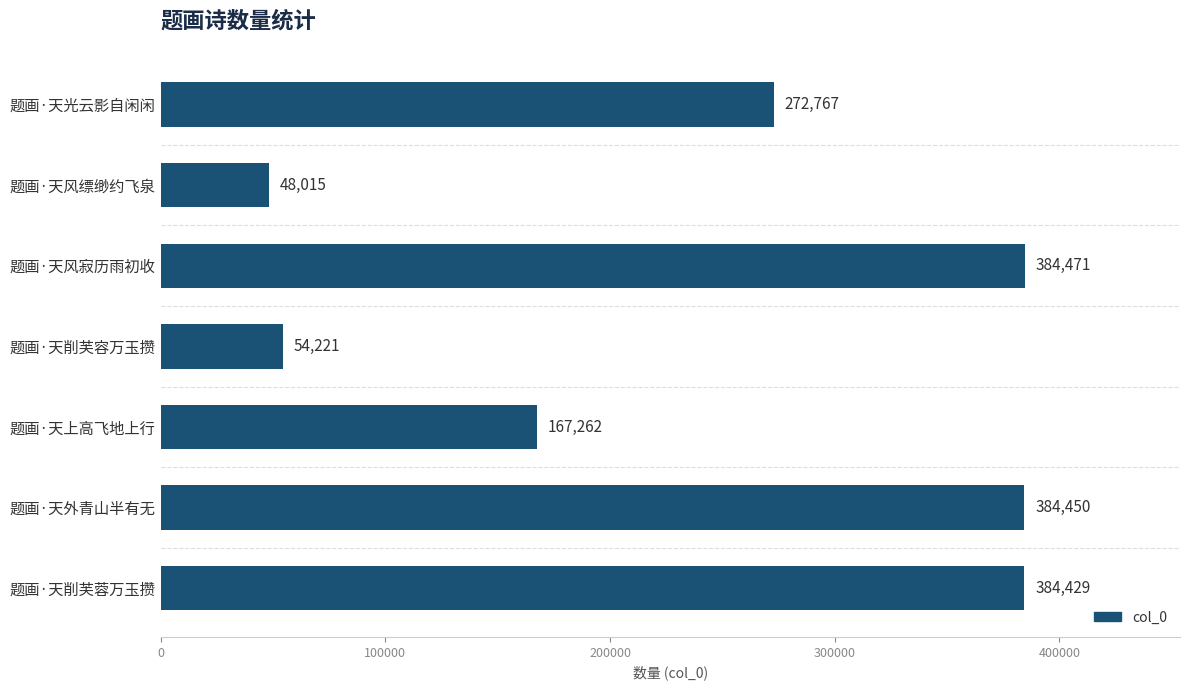

What value does the data have at 题画·天外青山半有无, to the nearest 50?

384450